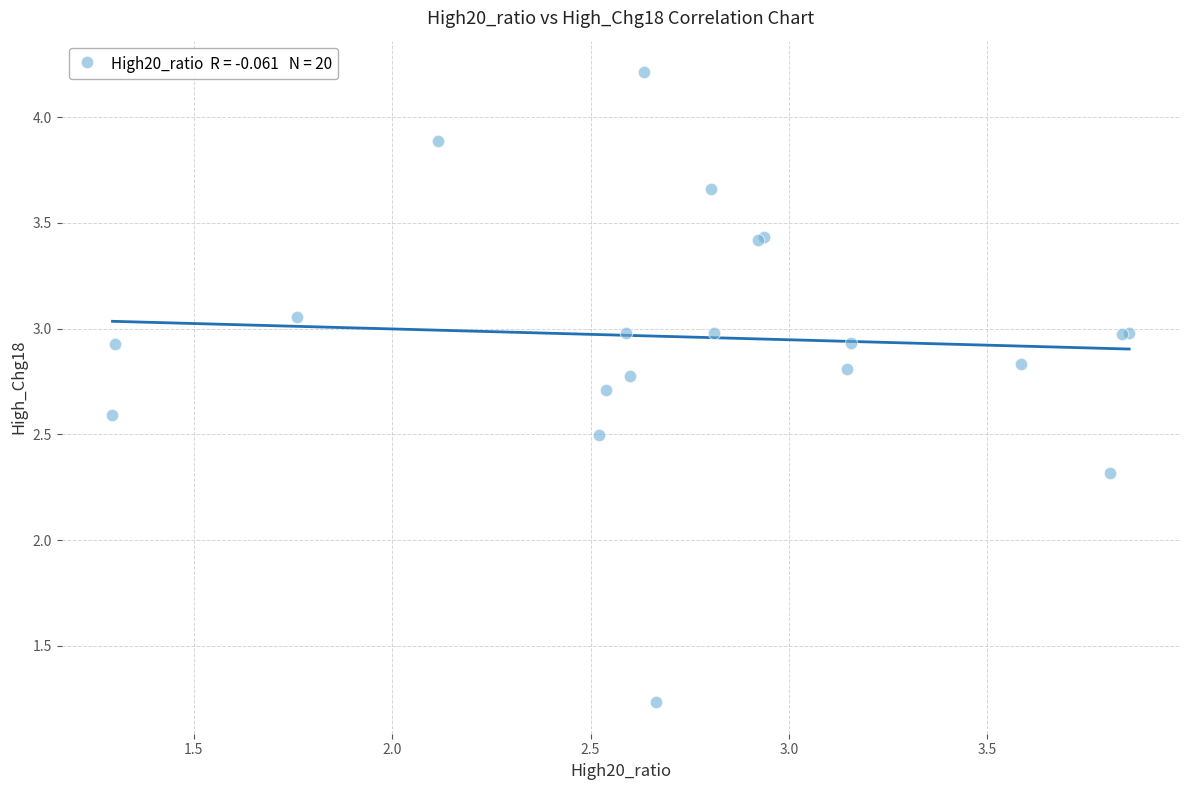

What Y value in the scatter plot is closest to 2?

2.3